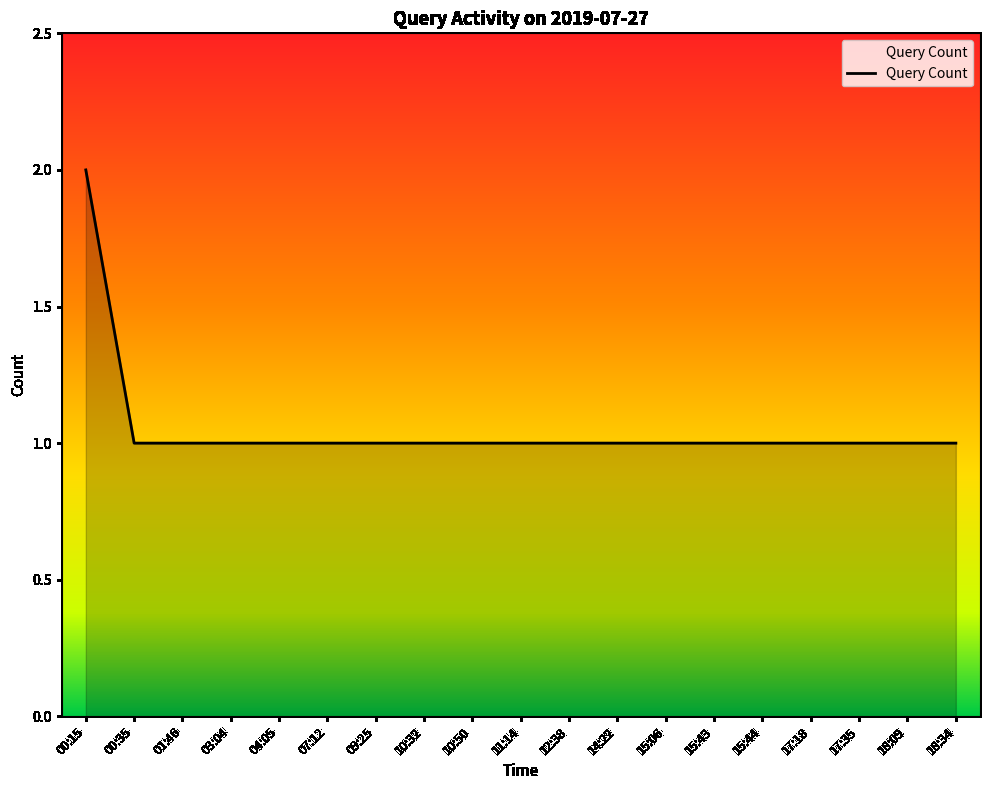

Approximately how many times larger is the value at 10:50 compared to 18:09?

1.0